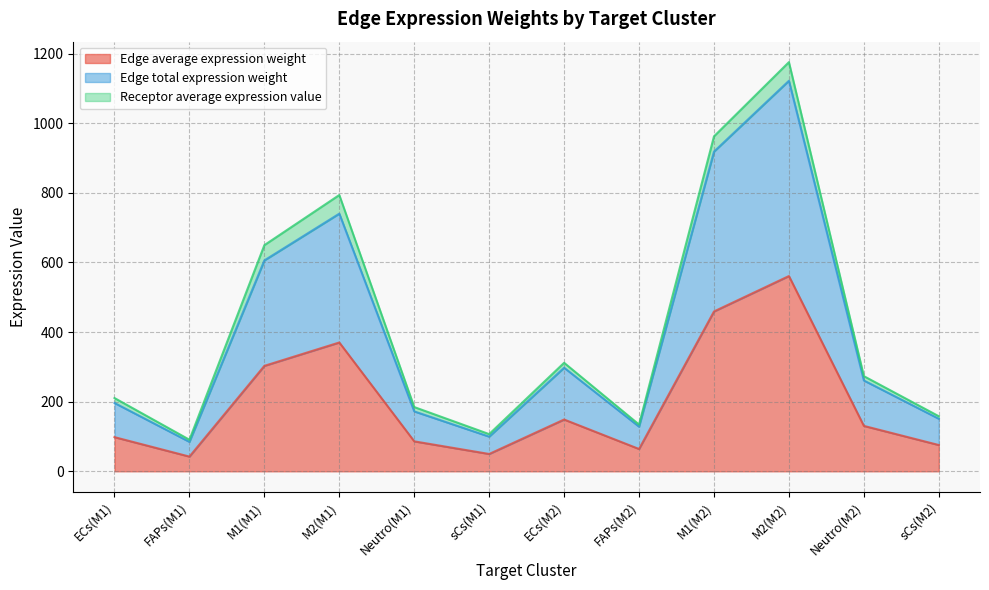

True or false: Edge average expression weight has more than 2 points higher than both neighbors.

True